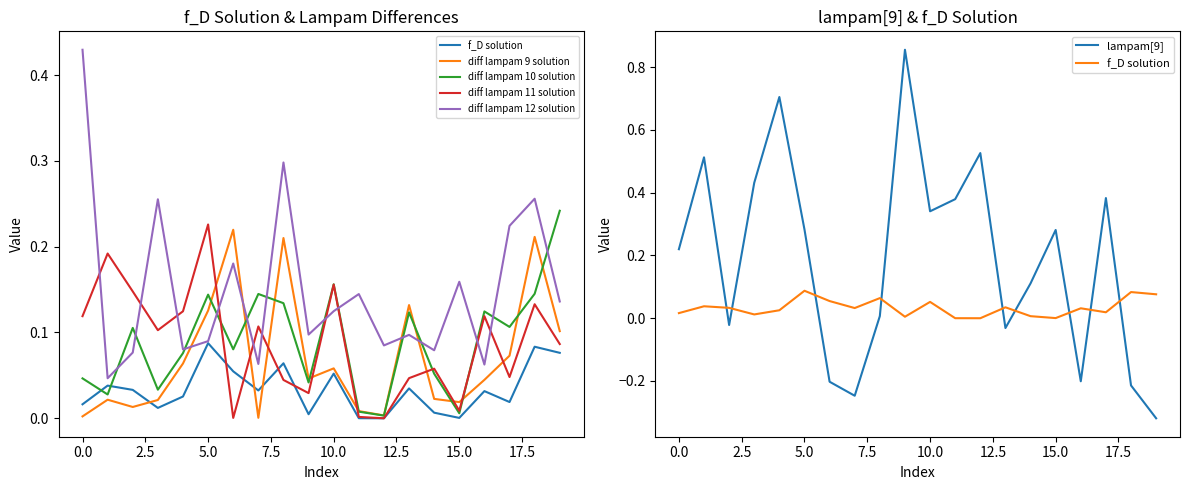

The value of f_D solution at 11 is 0.0. True or false?

True